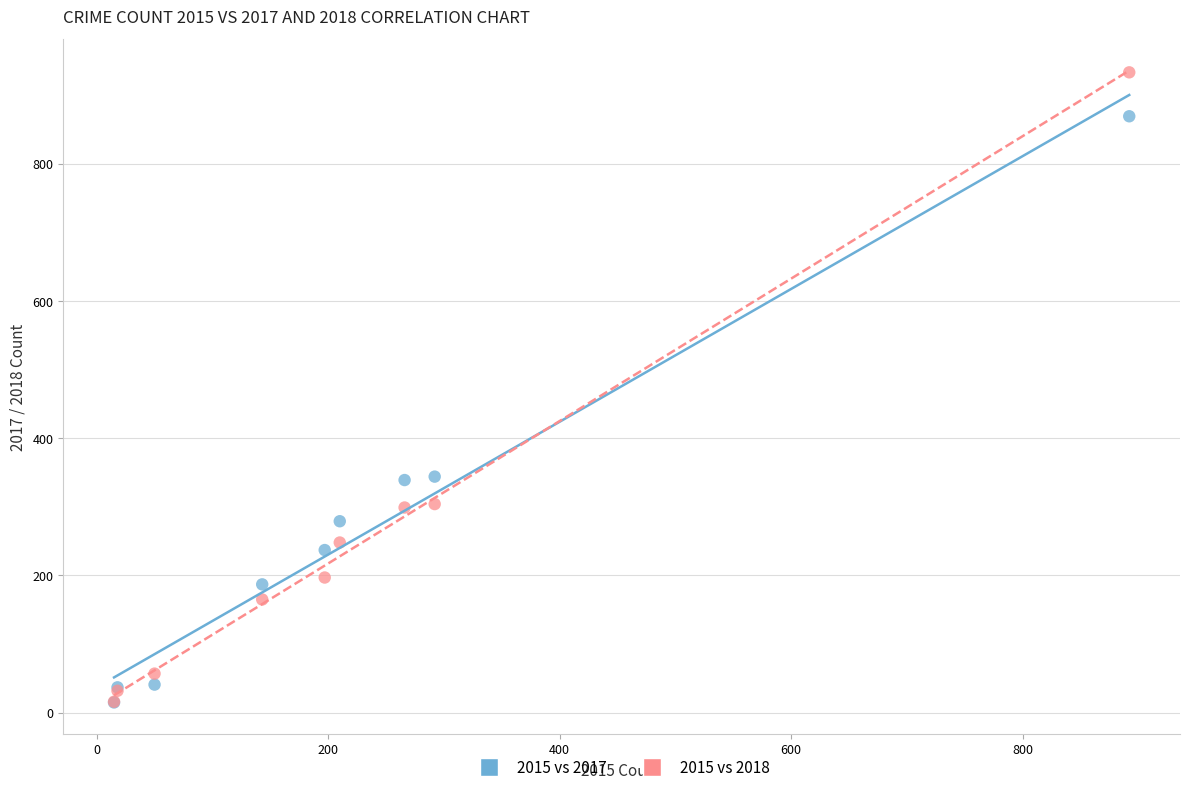

Which series reaches the maximum Y coordinate?

2015 vs 2018